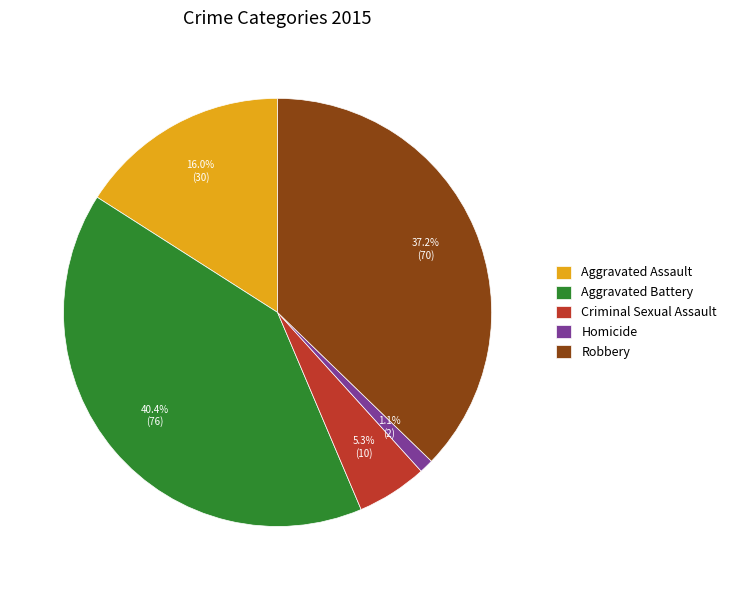

Which slice is the largest?

Aggravated Battery